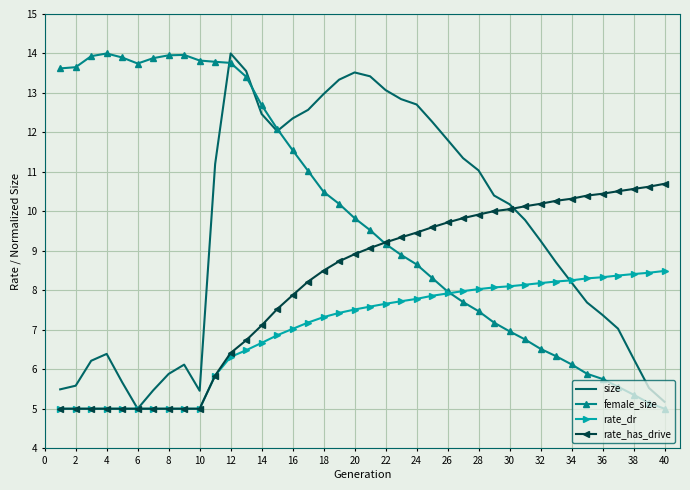

List the series in order of their overall mean, lowest first.

rate_dr, rate_has_drive, size, female_size